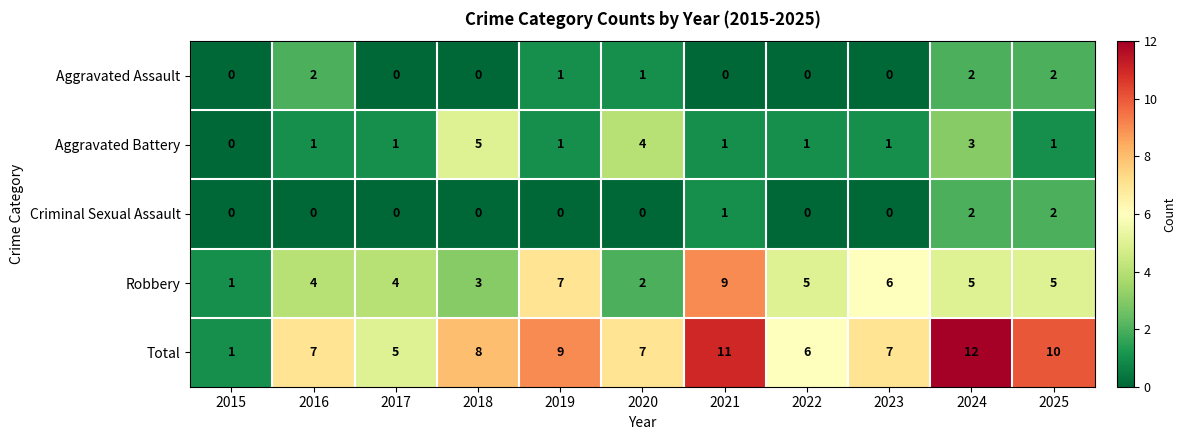

Which series has the widest spread of values?

Total